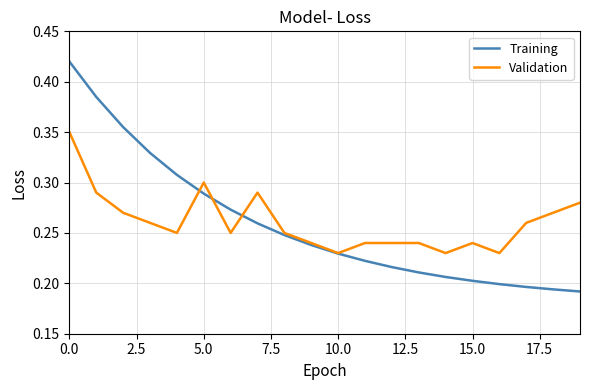

List the series in order of their peak value, highest first.

Training, Validation